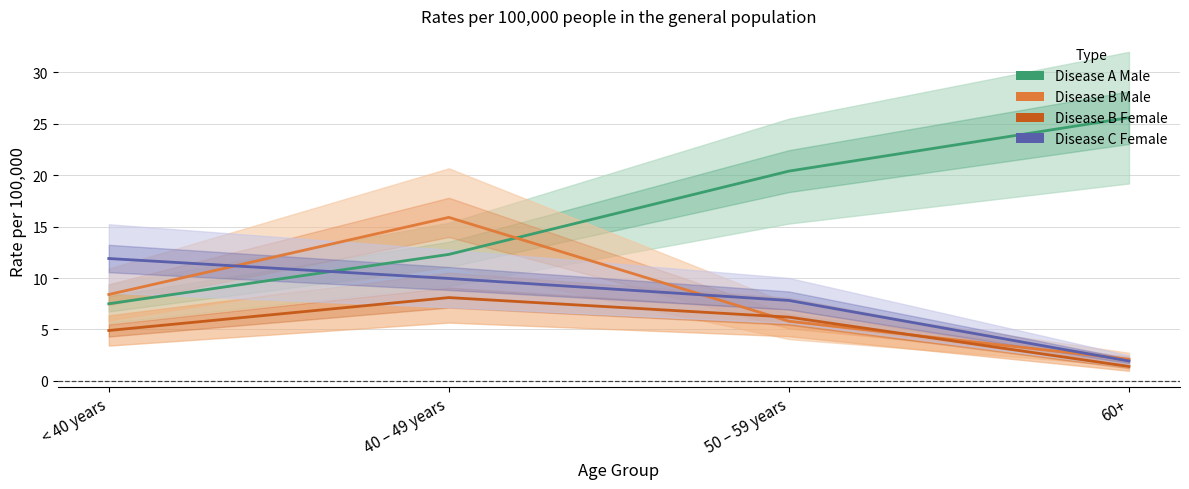

What is the label of the 2nd point from the right?

50 – 59 years